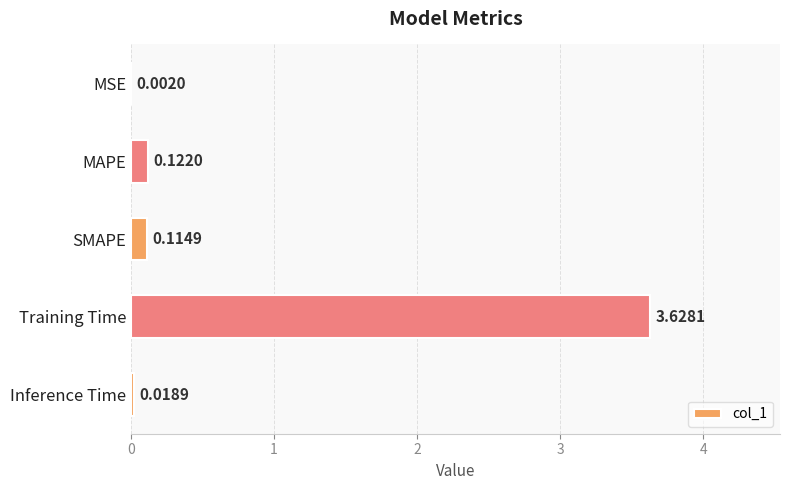

Between MSE and Inference Time, which is larger?

Inference Time